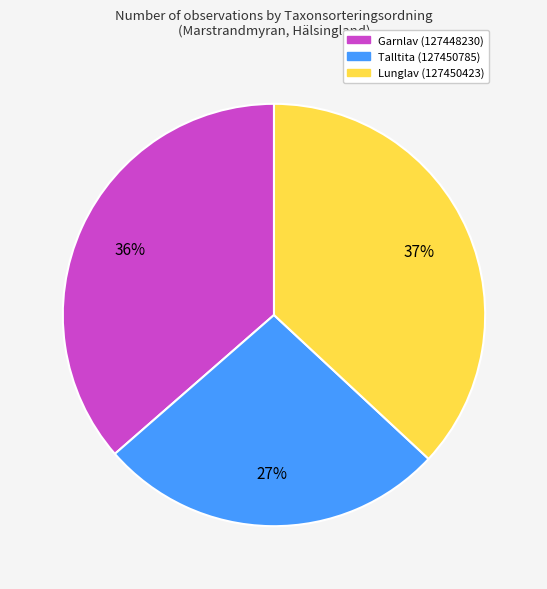

What percentage is the Lunglav (127450423) slice, to the nearest percent?

37%